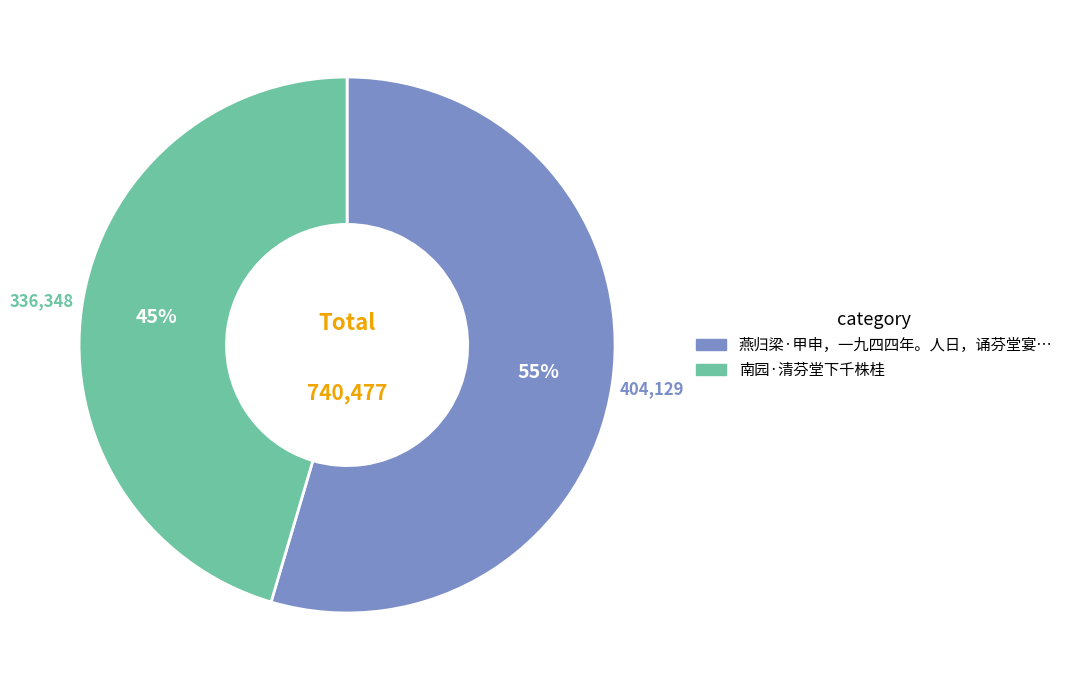

Is there any slice that represents more than half of the pie?

Yes